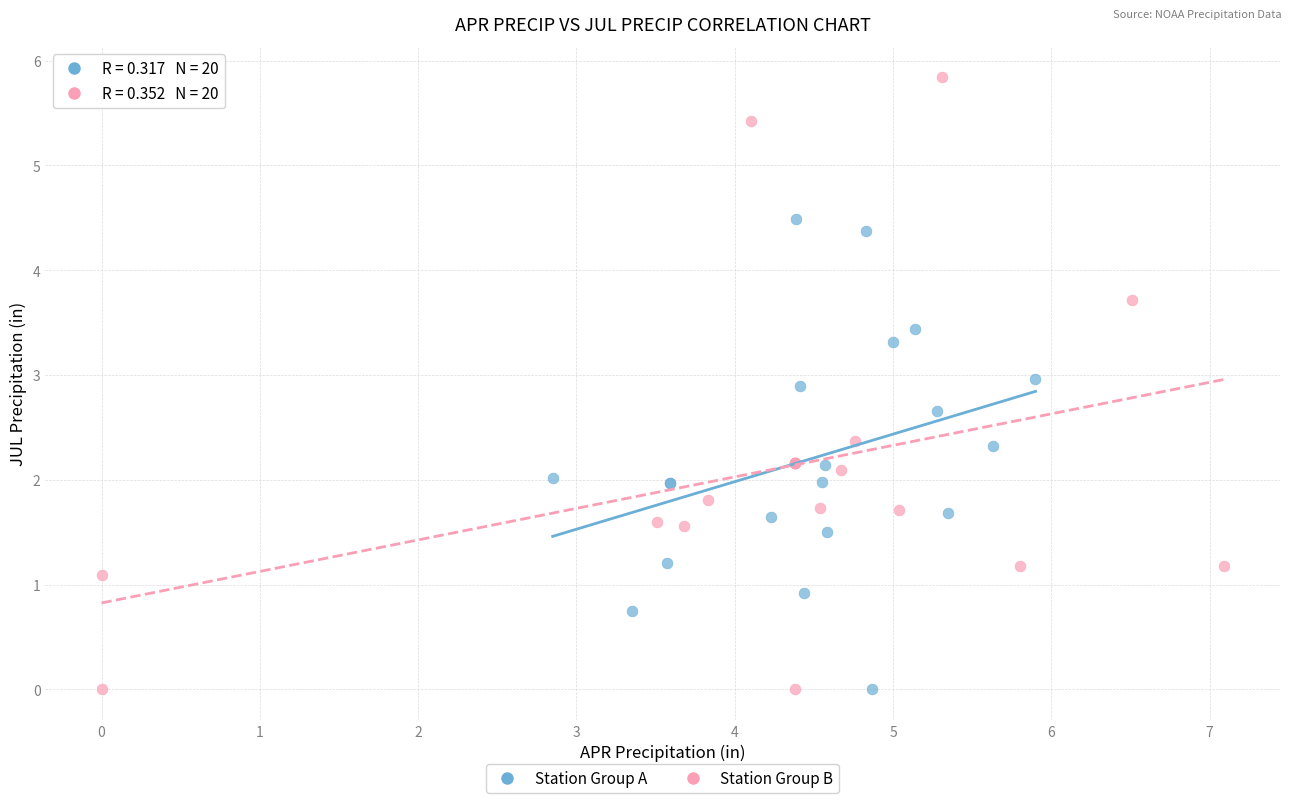

Which series contains the highest Y value?

Station Group B